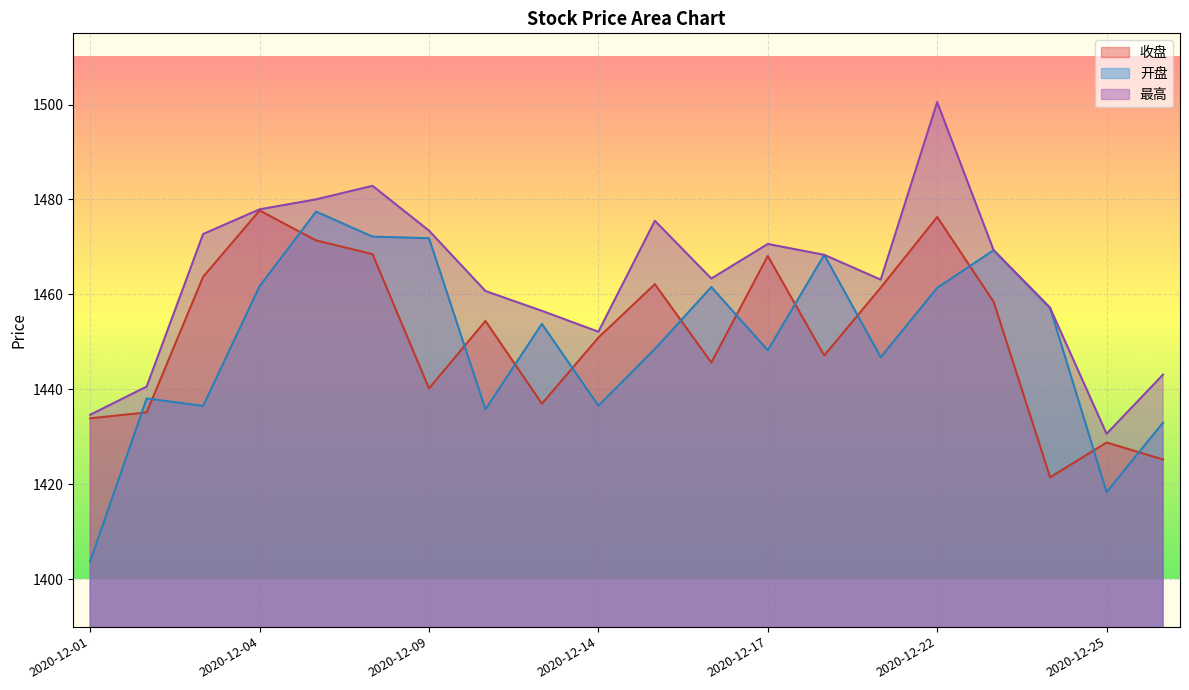

True or false: 最高 and 收盘 intersect in this chart.

False